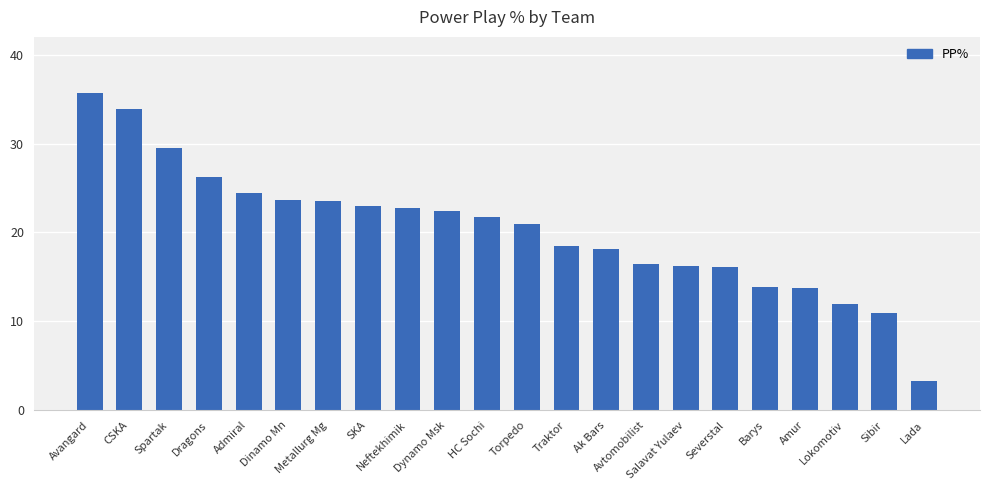

Is it true that the value at CSKA is 53.7?

False